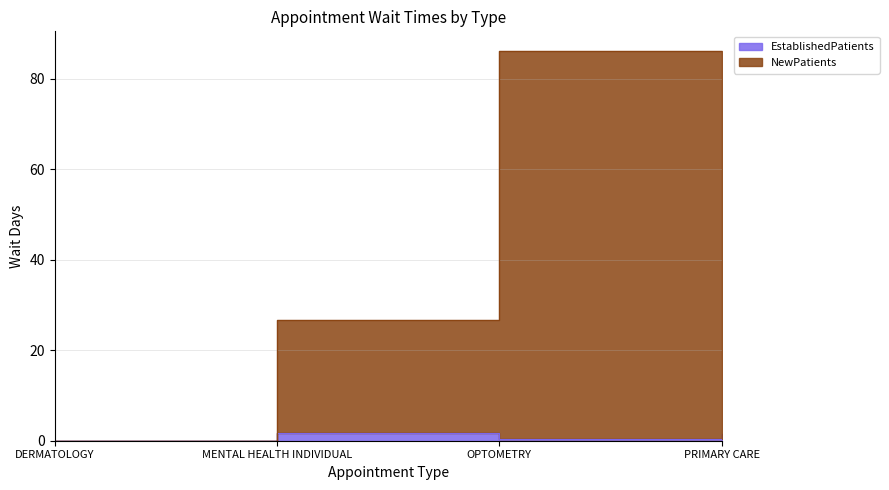

What are all the series names shown in the legend?

EstablishedPatients, NewPatients